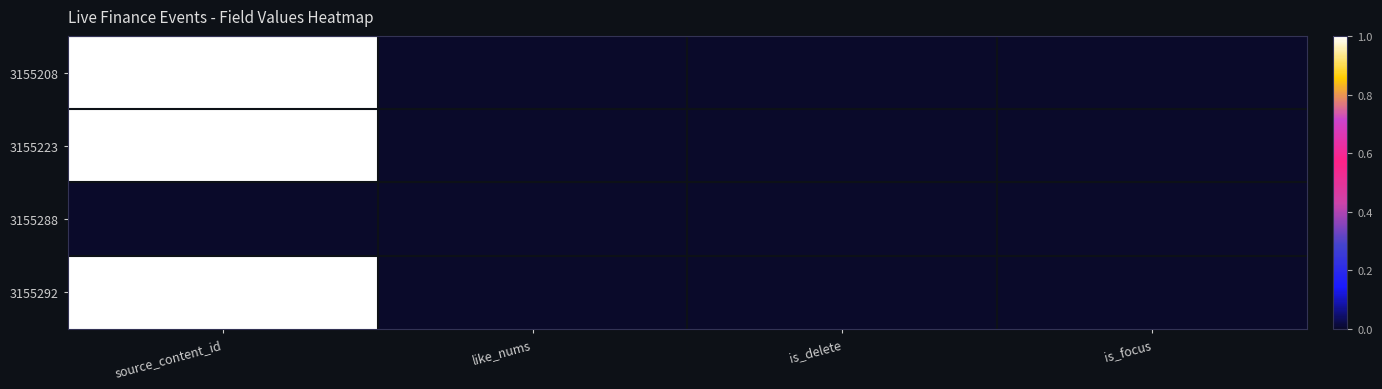

Rank the categories by value from lowest to highest.

like_nums, is_delete, is_focus, source_content_id